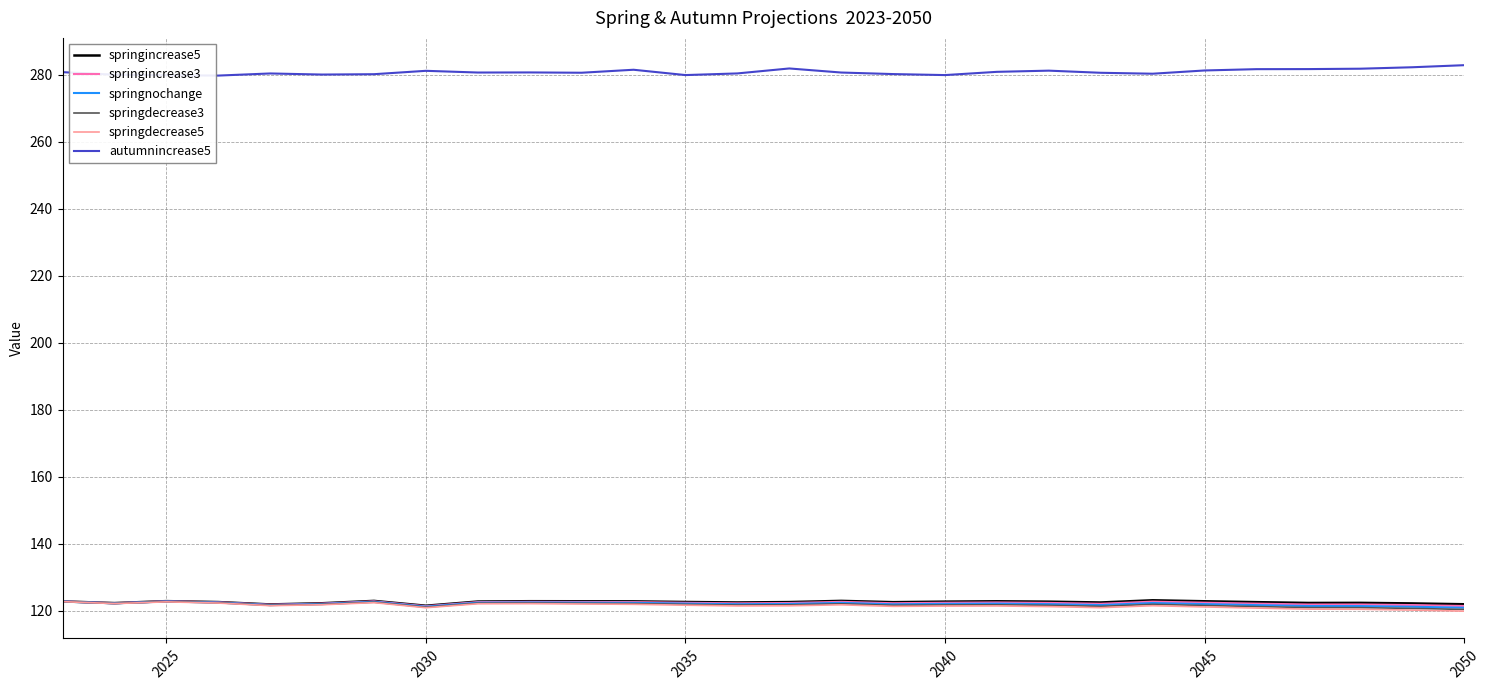

True or false: autumnincrease5 and springincrease5 intersect in this chart.

False